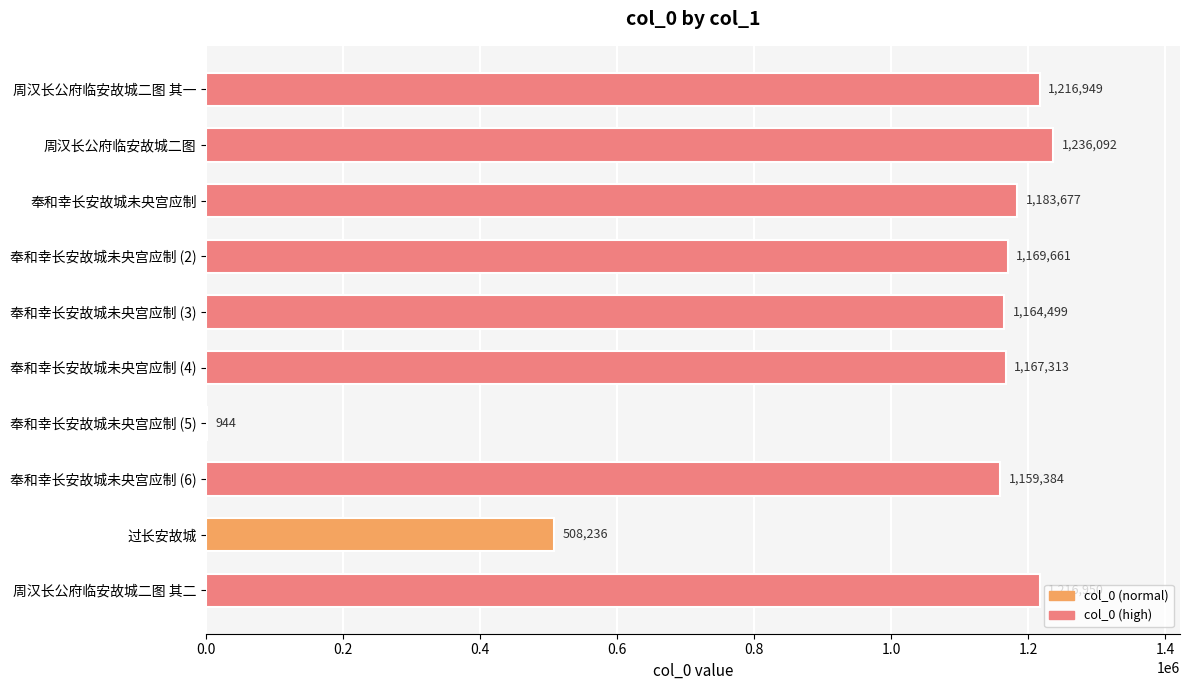

Which has a higher value, 奉和幸长安故城未央宫应制 (6) or 奉和幸长安故城未央宫应制?

奉和幸长安故城未央宫应制